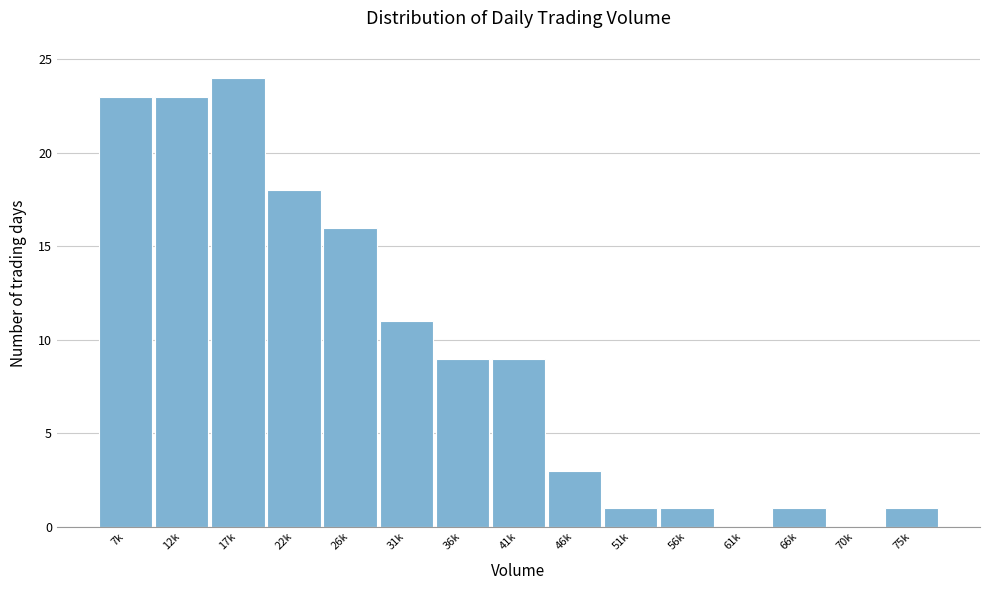

Reading left to right, what are all the values shown in this chart?

7k=23	12k=23	17k=24	22k=18	26k=16	31k=11	36k=9	41k=9	46k=3	51k=1	56k=1	61k=0	66k=1	70k=0	75k=1